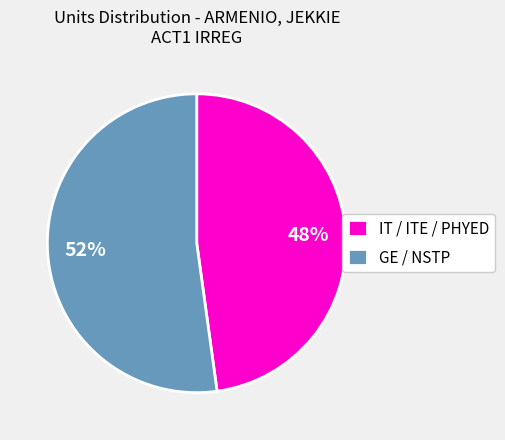

Does GE / NSTP represent more than half of the total?

Yes